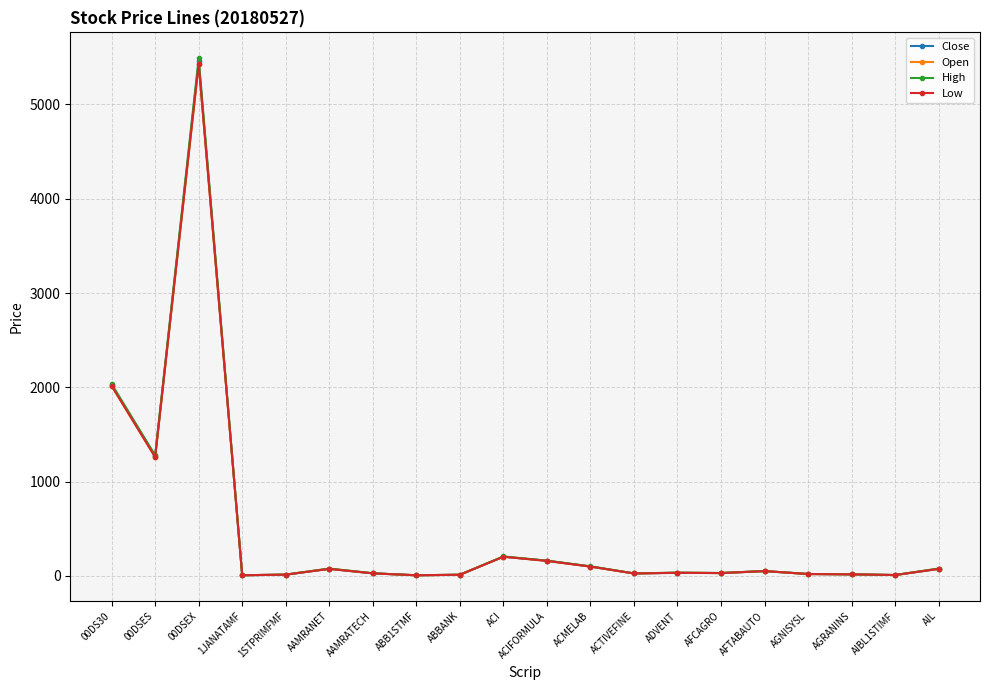

In Close, how many points are higher than both neighbors (excluding endpoints)?

5